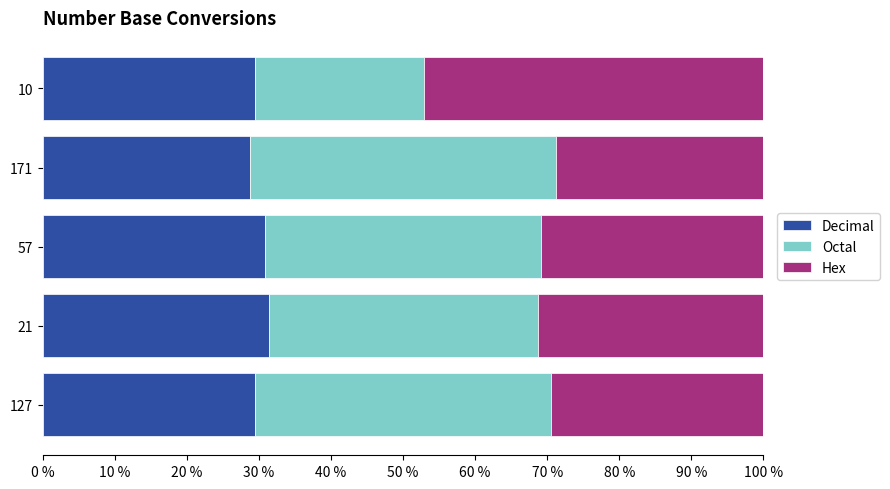

What is the total value across all series at 10?

100.0